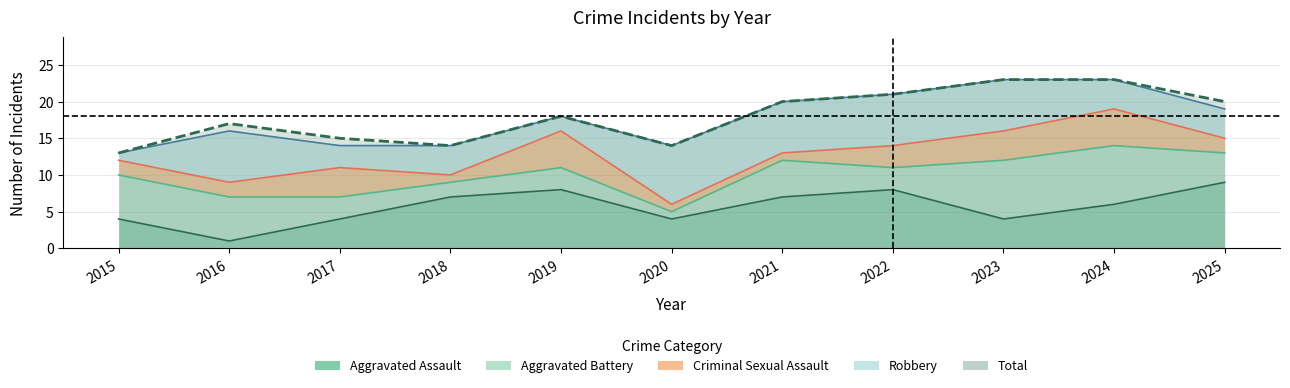

How many data points in Aggravated Assault are above 6?

5